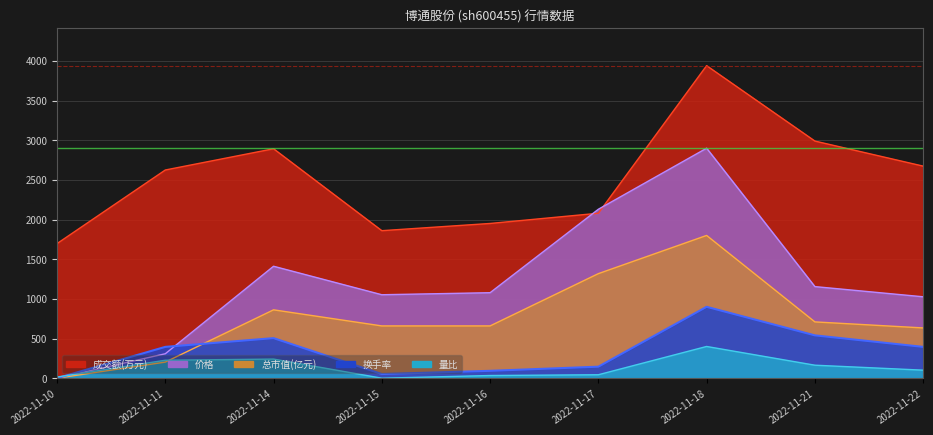

How many positive values does the 量比 series have?

8